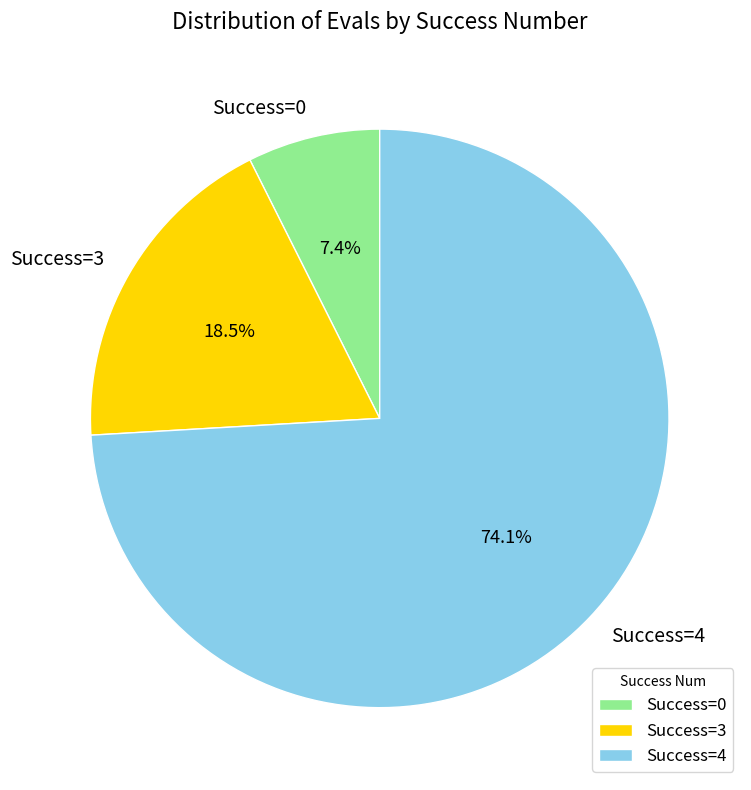

What is the majority slice?

Success=4